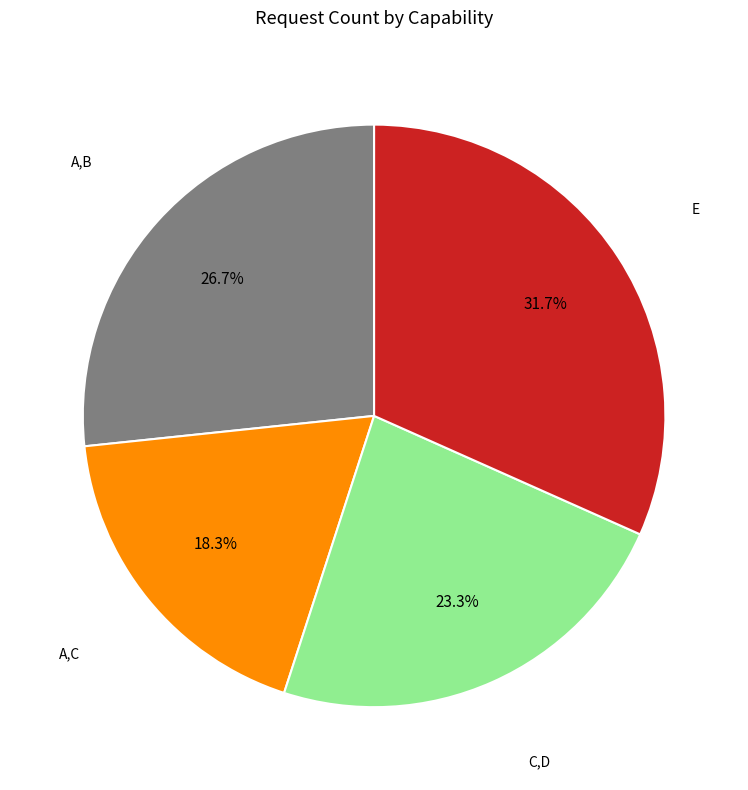

Does any single category account for the majority?

No